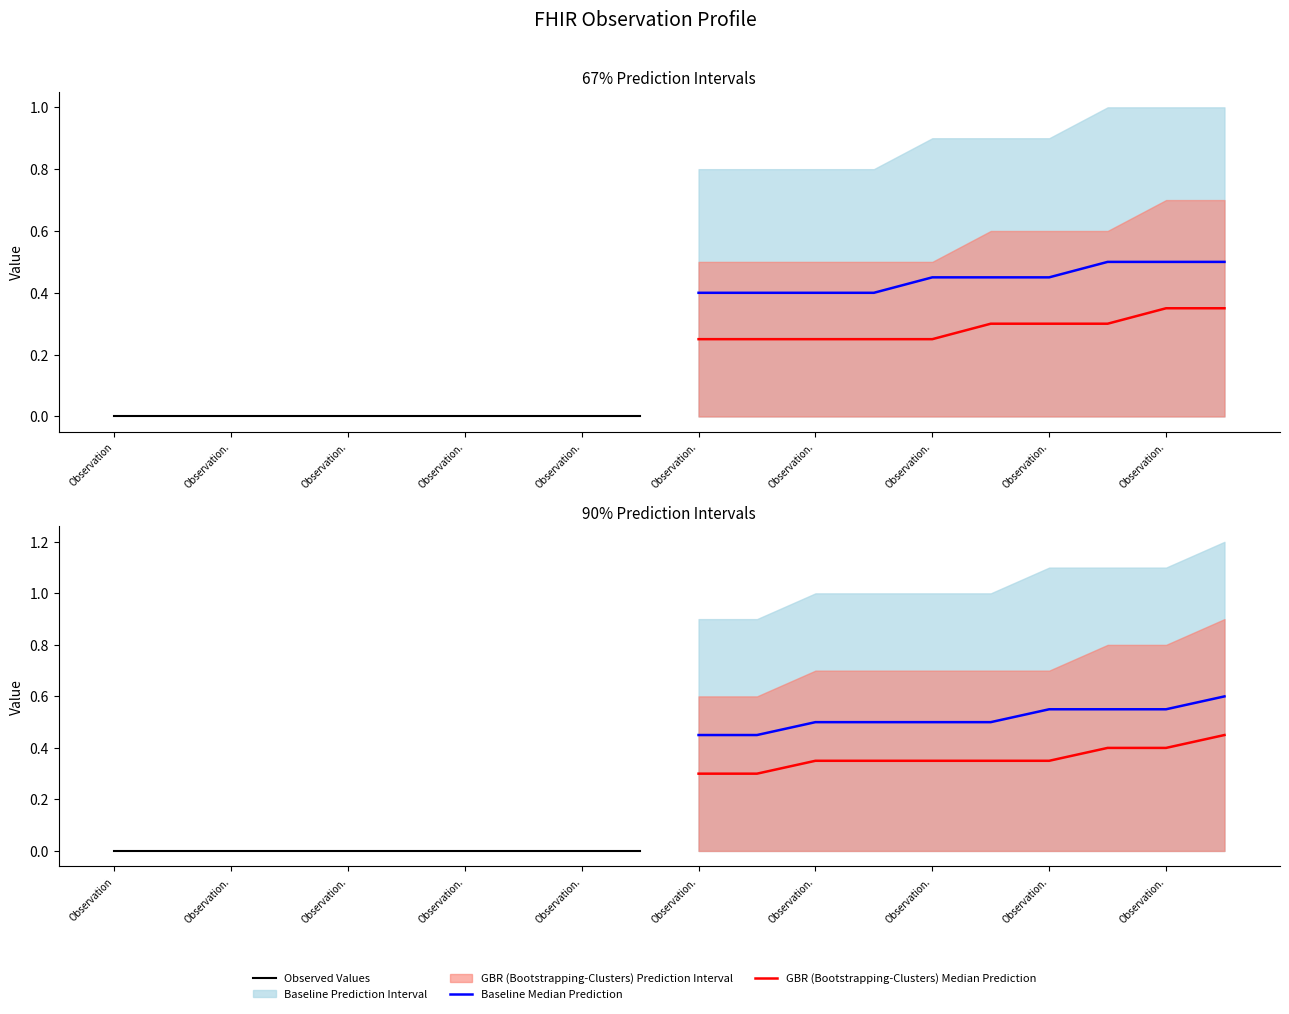

What is the value of the GBR (Bootstrapping-Clusters) Median Prediction point at the 3rd from the left?

0.3